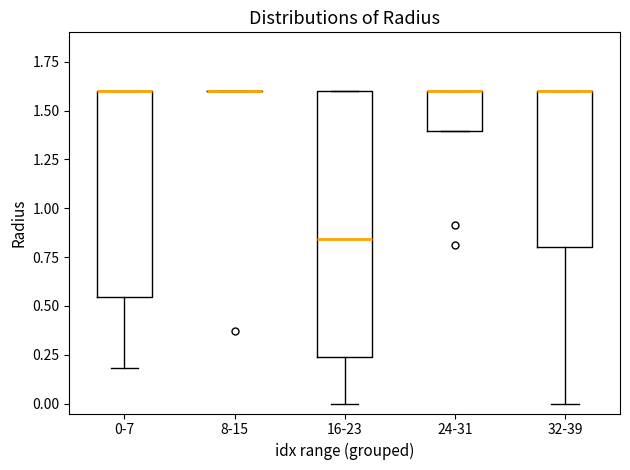

Which box is the tallest, from its lower edge to its upper edge?

16-23